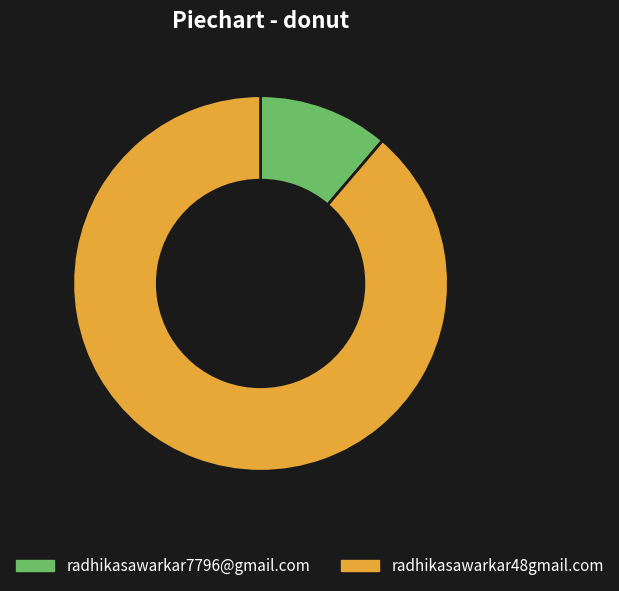

Which has a higher value, radhikasawarkar7796@gmail.com or radhikasawarkar48gmail.com?

radhikasawarkar48gmail.com